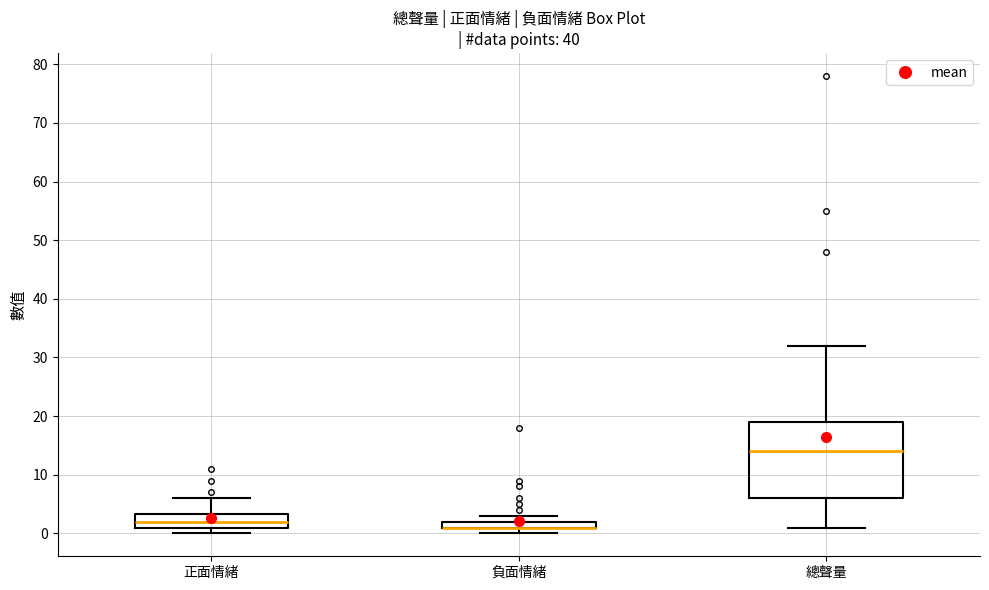

Where does the median line of the box for 總聲量 sit on the y-axis? The values are not printed on the chart, so give them approximately, as read against the axis.

14